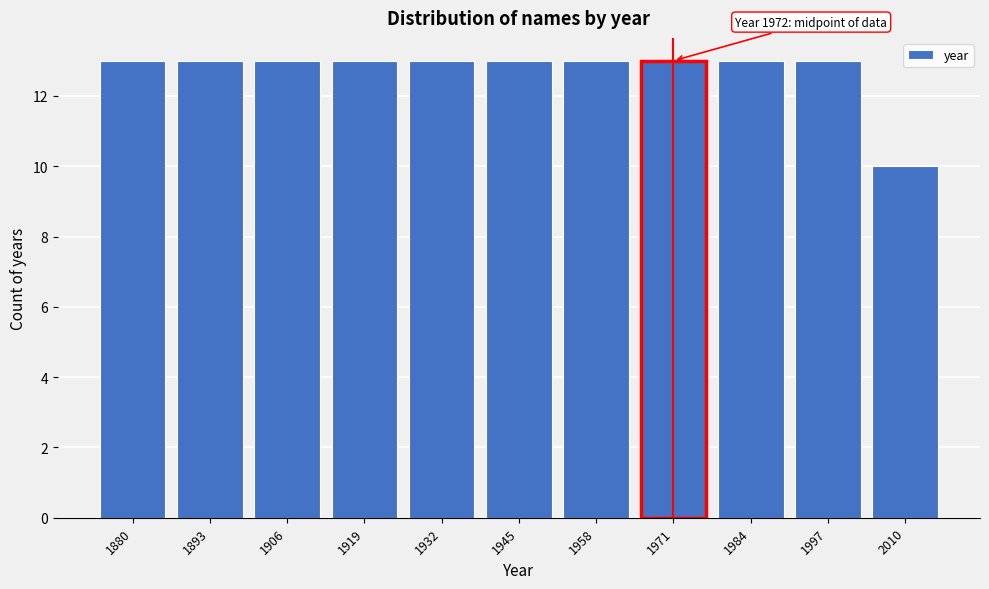

Reading left to right, what are all the values shown in this chart?

13	13	13	13	13	13	13	13	13	13	10